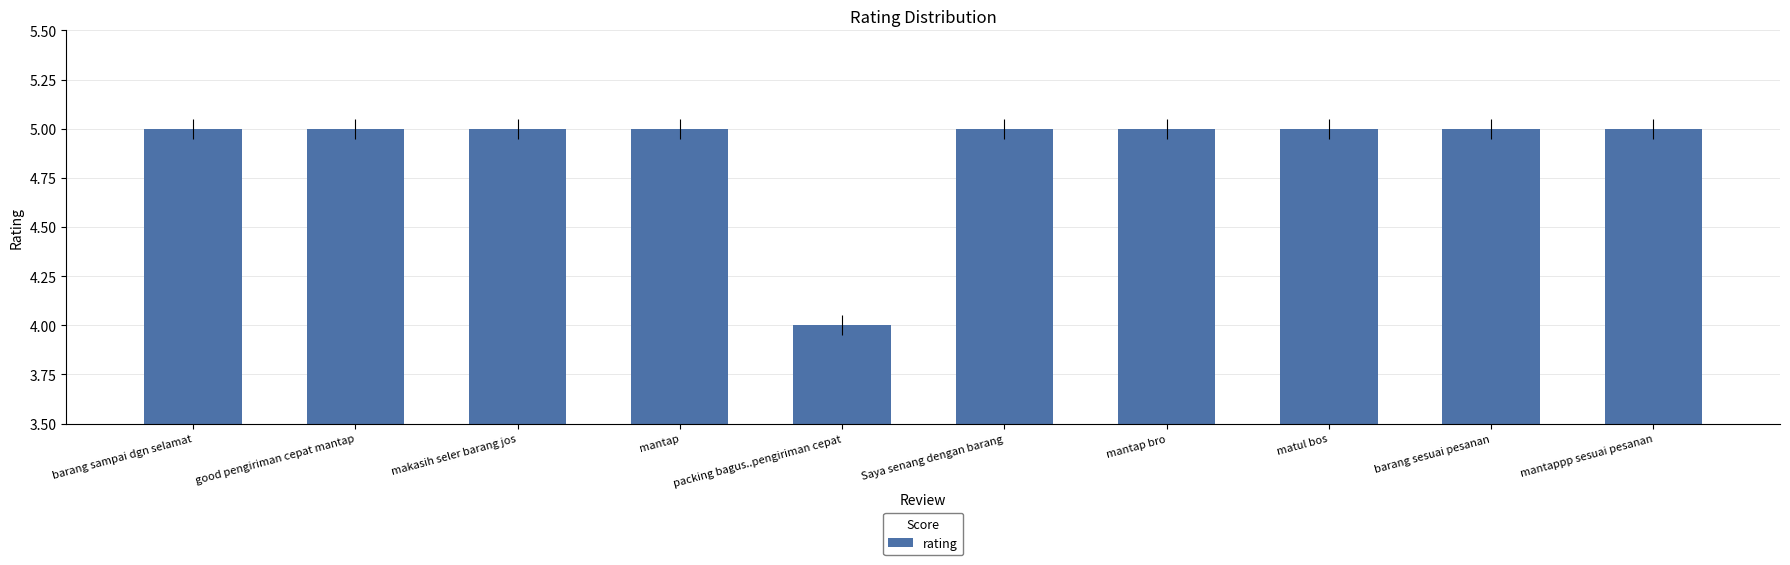

Count the values in the range 5 to 6.

9